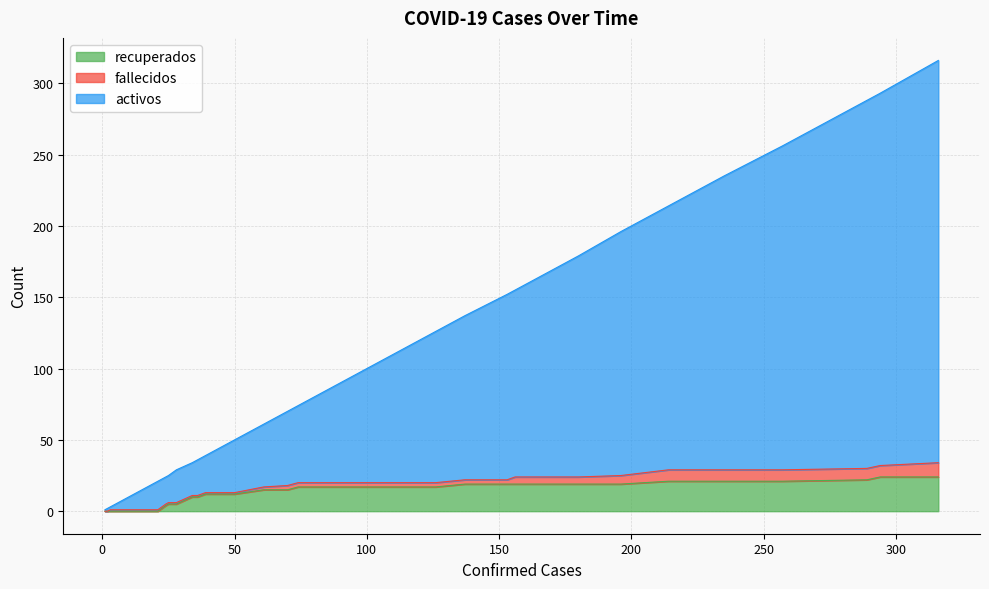

True or false: activos and recuperados intersect in this chart.

False